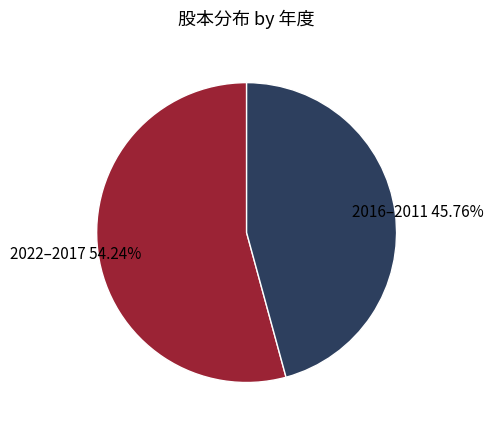

Does any single category account for the majority?

Yes